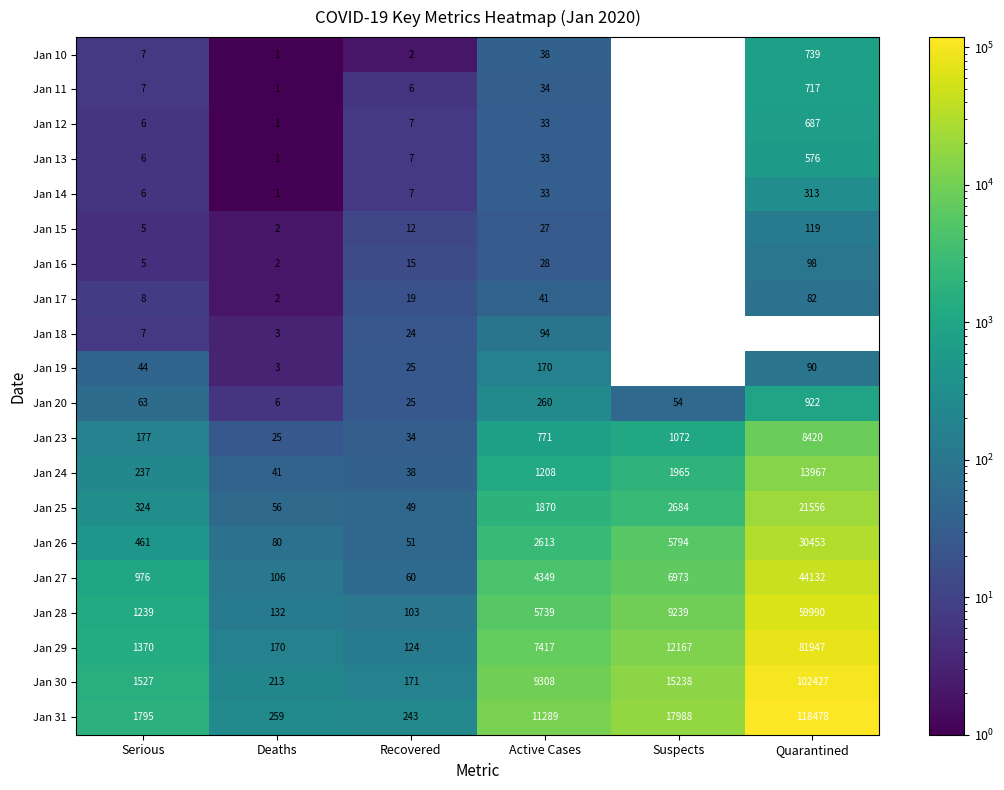

The Jan 14 series shows 6 at Serious. True or false?

True